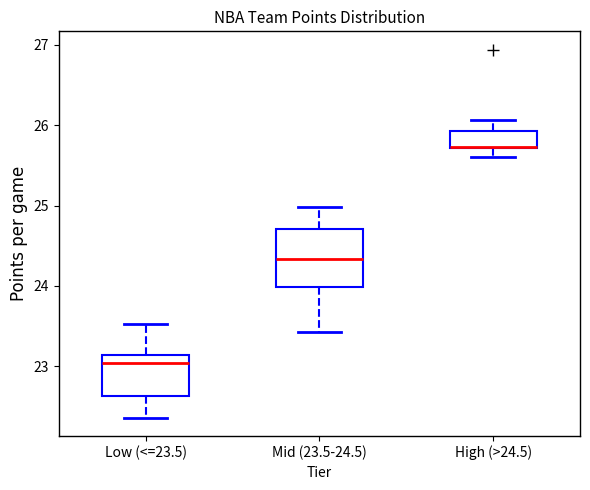

Comparing the boxes themselves (not the whiskers), which one is the tallest?

Mid (23.5-24.5)